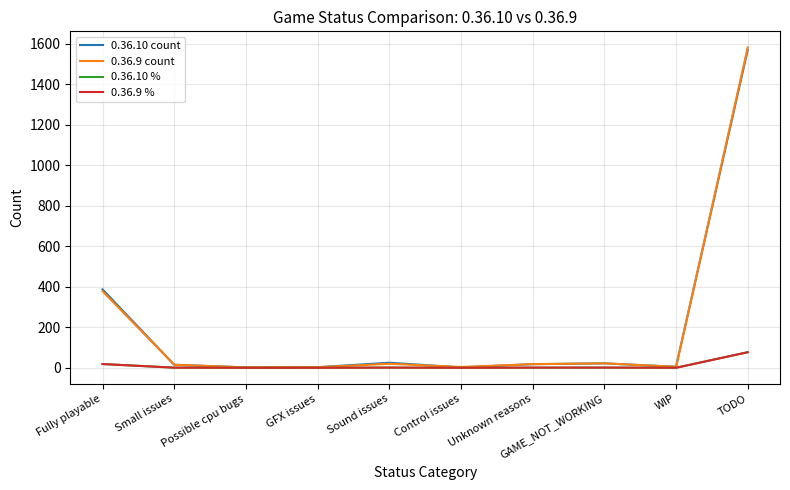

What is the difference between the maximum and minimum values in the 0.36.10 % series?

76.5